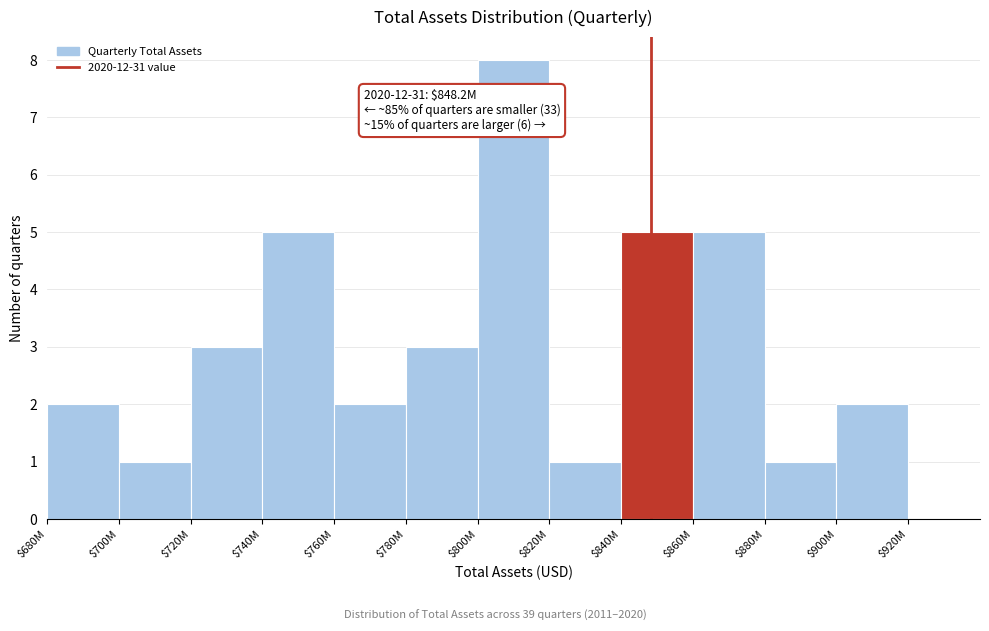

Reading right to left, what are all the values shown in this chart?

2	1	5	5	1	8	3	2	5	3	1	2